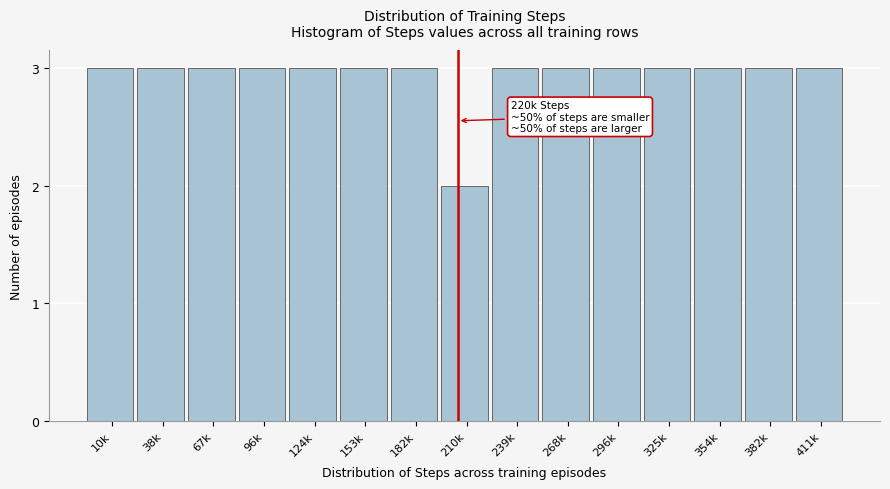

Reading right to left, list all the values displayed in this chart.

411k=3	382k=3	354k=3	325k=3	296k=3	268k=3	239k=3	210k=2	182k=3	153k=3	124k=3	96k=3	67k=3	38k=3	10k=3